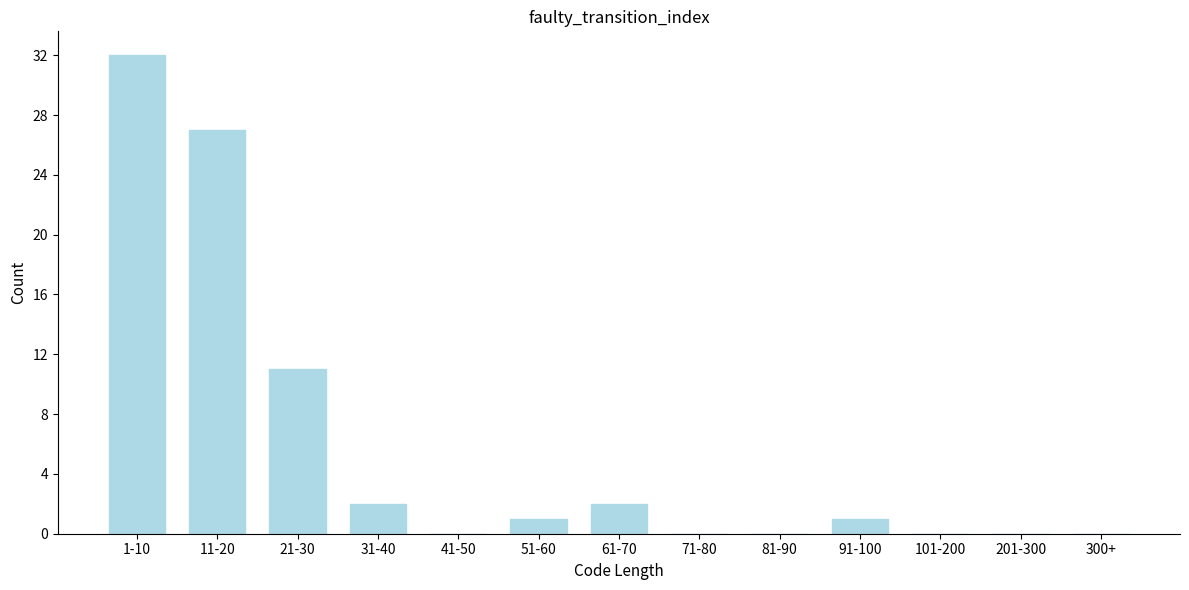

Reading left to right, what are all the values shown in this chart?

1-10=32	11-20=27	21-30=11	31-40=2	41-50=0	51-60=1	61-70=2	71-80=0	81-90=0	91-100=1	101-200=0	201-300=0	300+=0